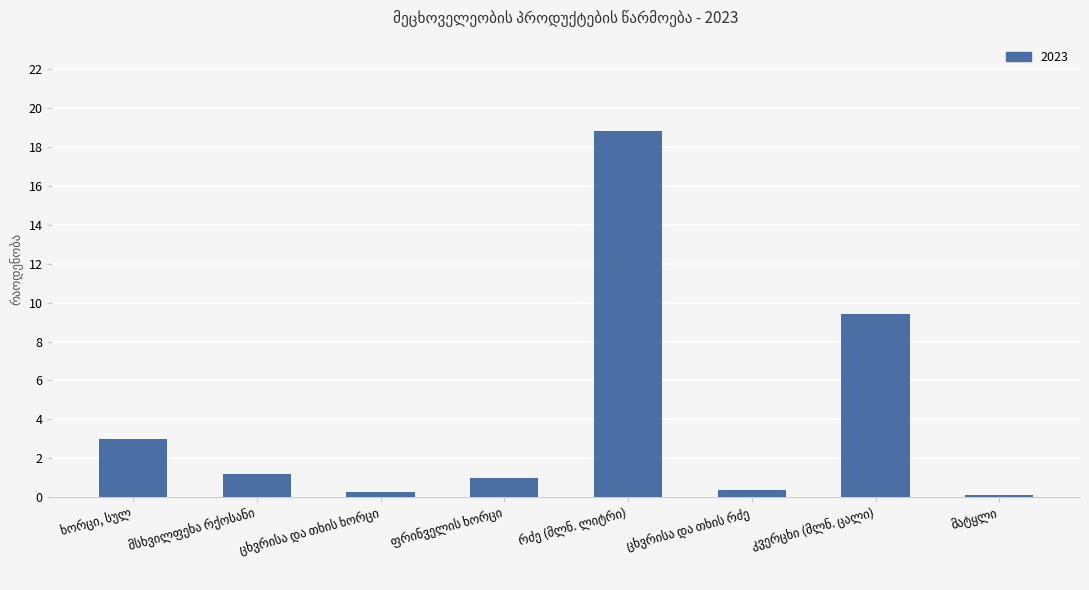

Does the chart contain stacked bars?

No